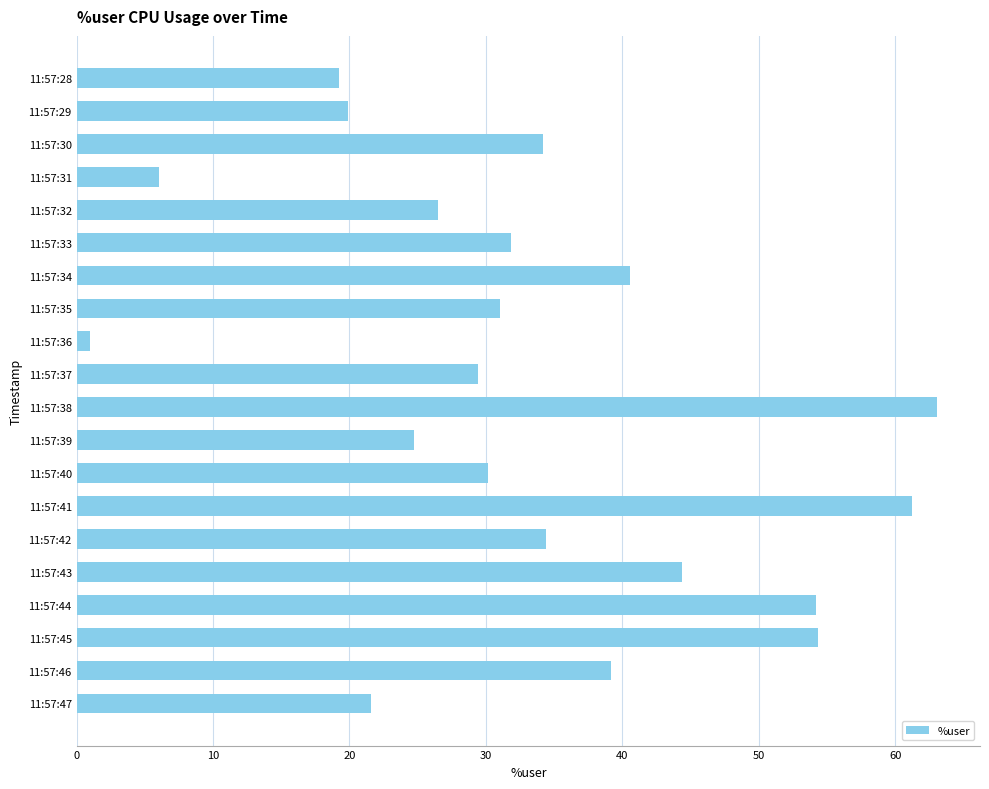

What is the value of the 13th bar from the top?

30.1